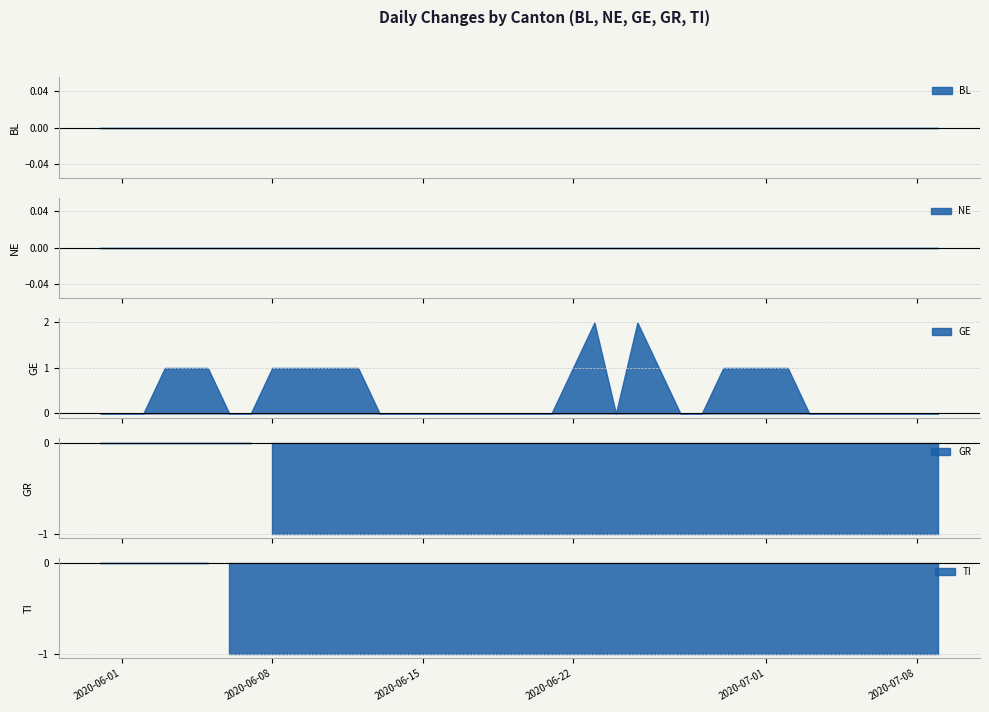

What is the smallest value displayed?

-1